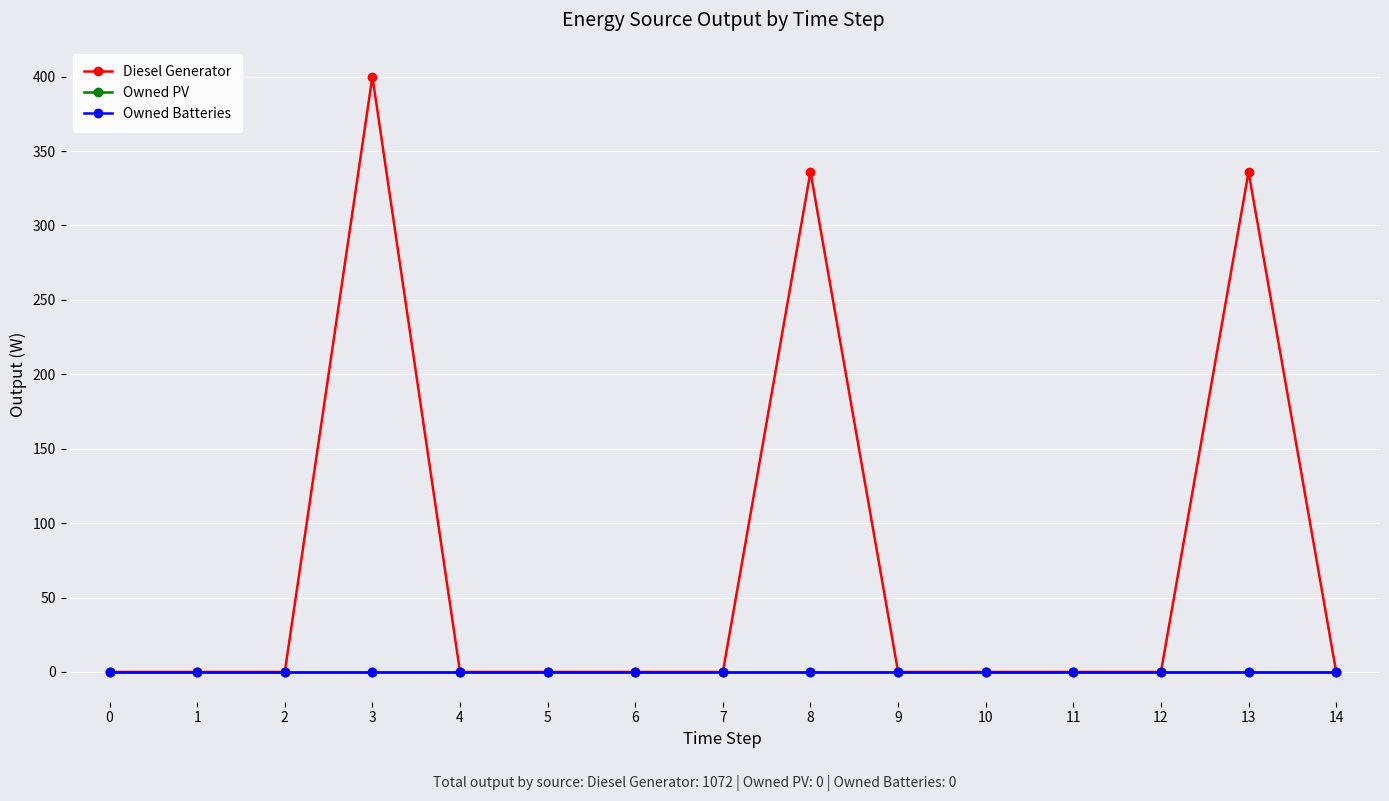

Is this an area chart (filled region under the line)?

No